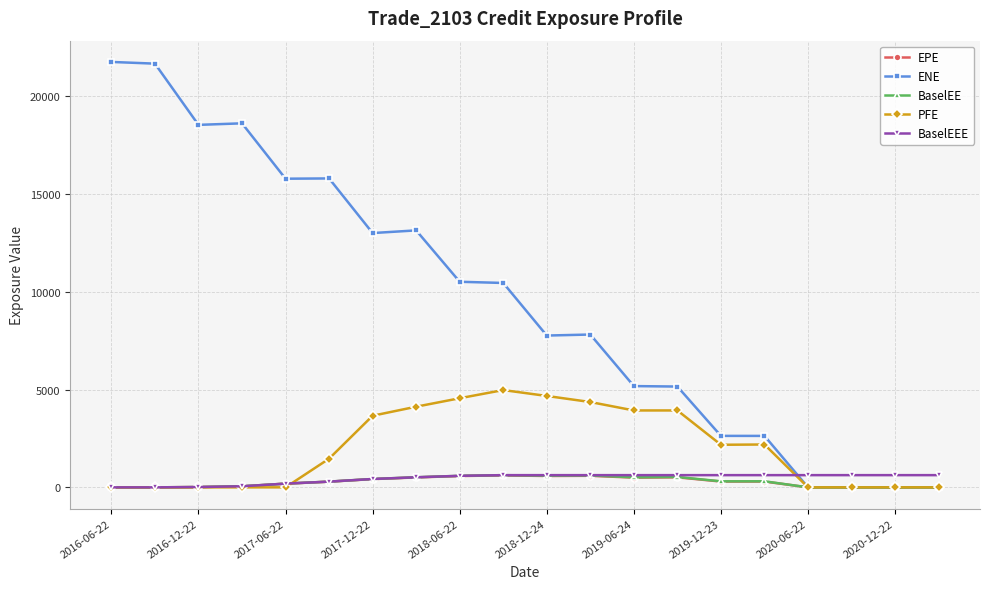

Count the number of categories in the chart.

20